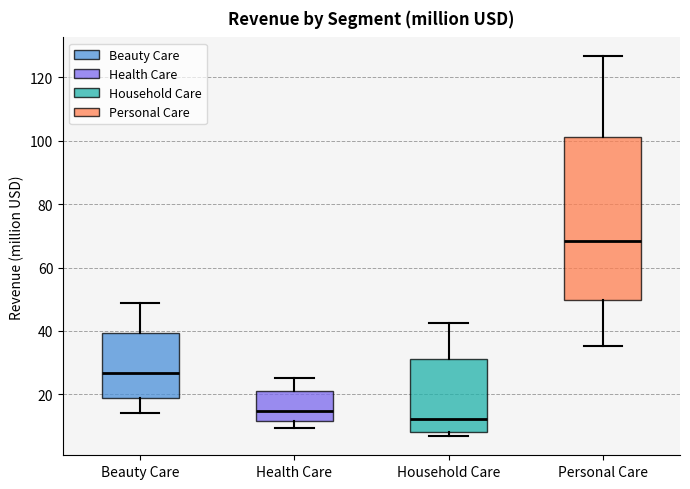

Comparing the boxes themselves (not the whiskers), which one is the tallest?

Personal Care